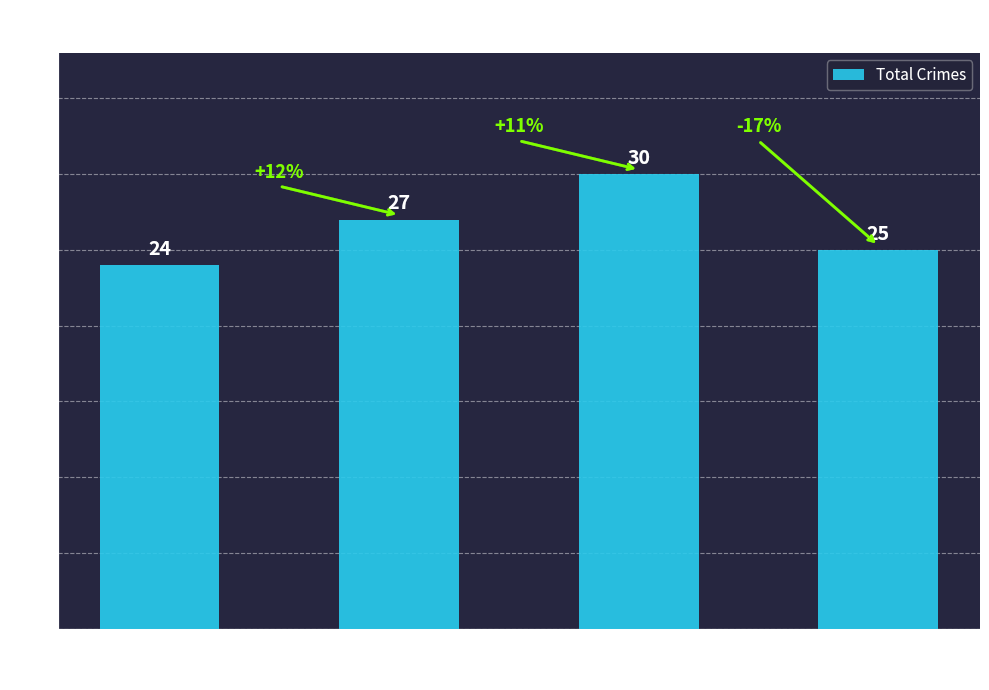

Where is the data nearest to the value 27?

2016